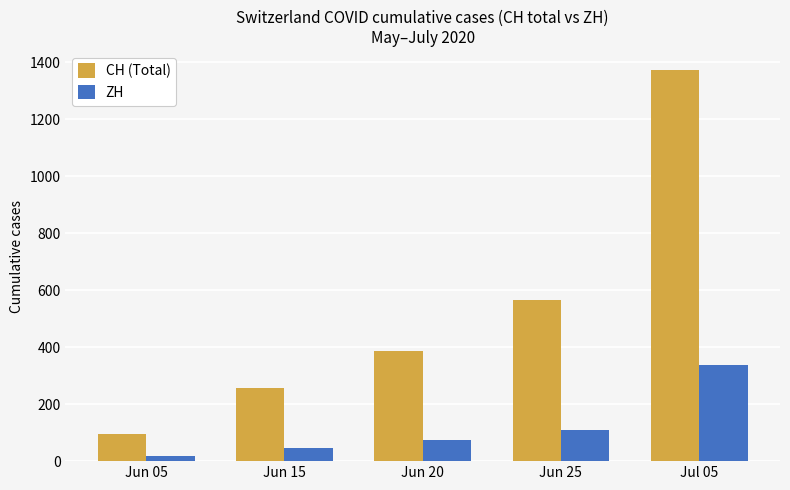

Reading left to right, extract all data points from this chart.

CH (Total): Jun 05=95	Jun 15=257	Jun 20=387	Jun 25=567	Jul 05=1371
ZH: Jun 05=19	Jun 15=45	Jun 20=75	Jun 25=110	Jul 05=337